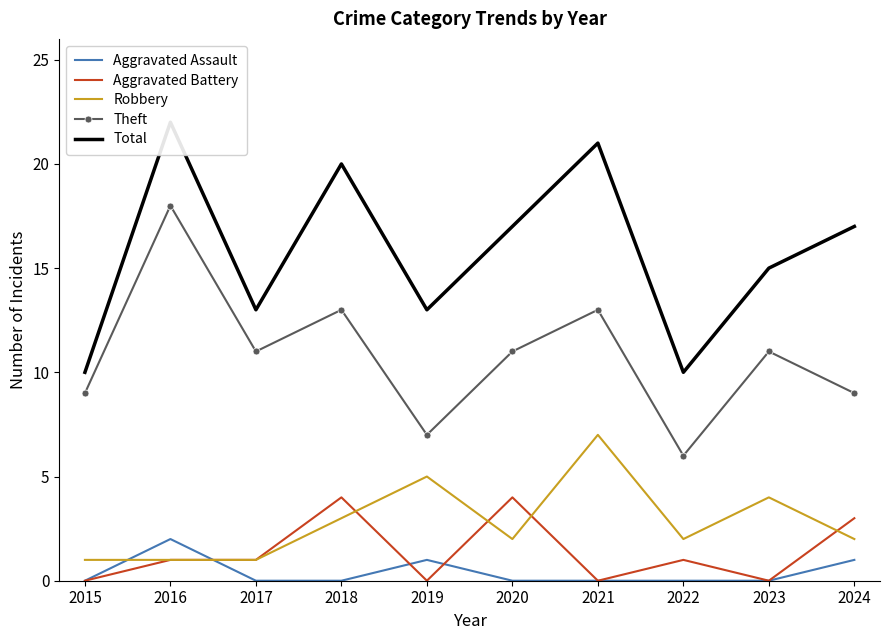

Between 2022 and 2020, which is larger?

2022